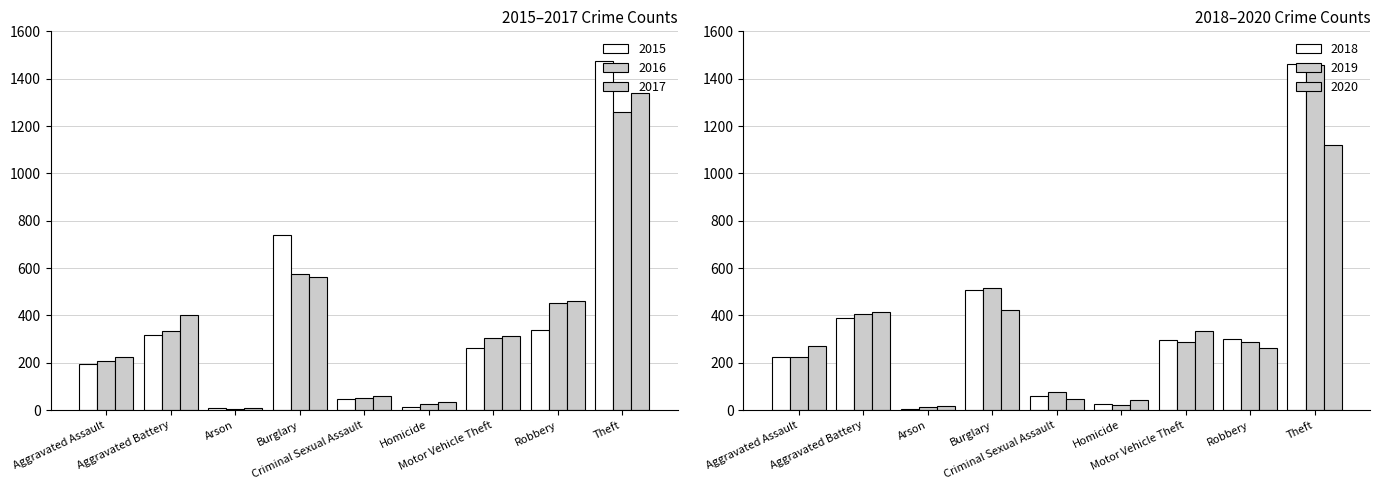

List the series in order of their peak value, lowest first.

2020, 2016, 2017, 2019, 2018, 2015